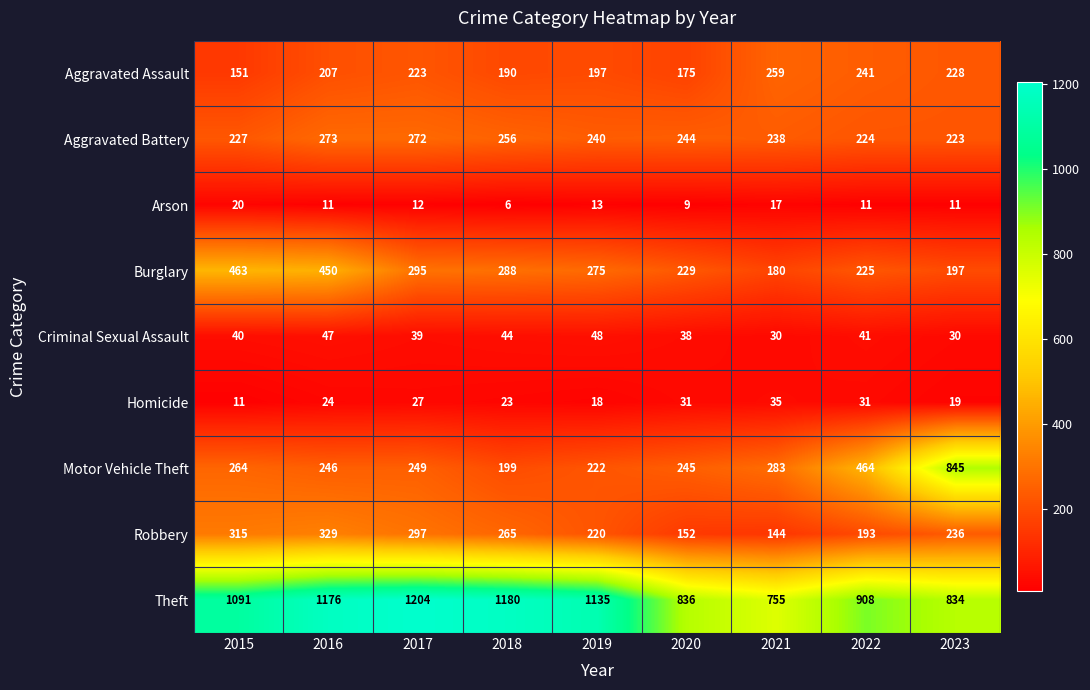

What is the difference between the highest and lowest values at 2016?

1165